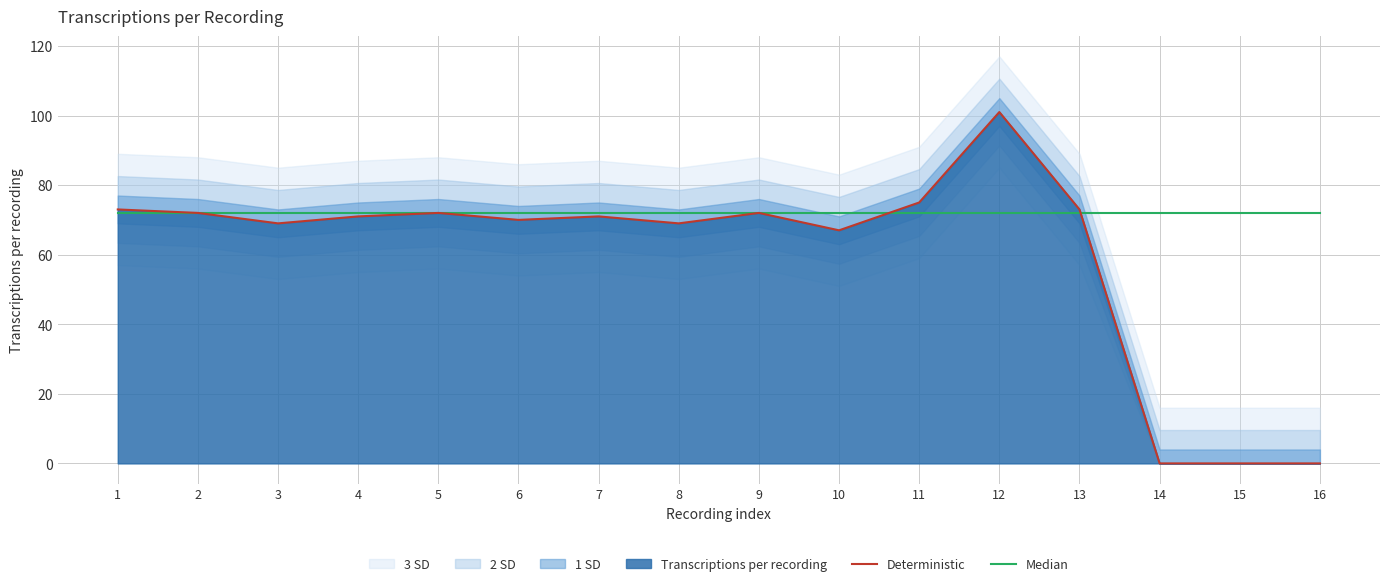

How many interior local peaks does the Deterministic series have?

4